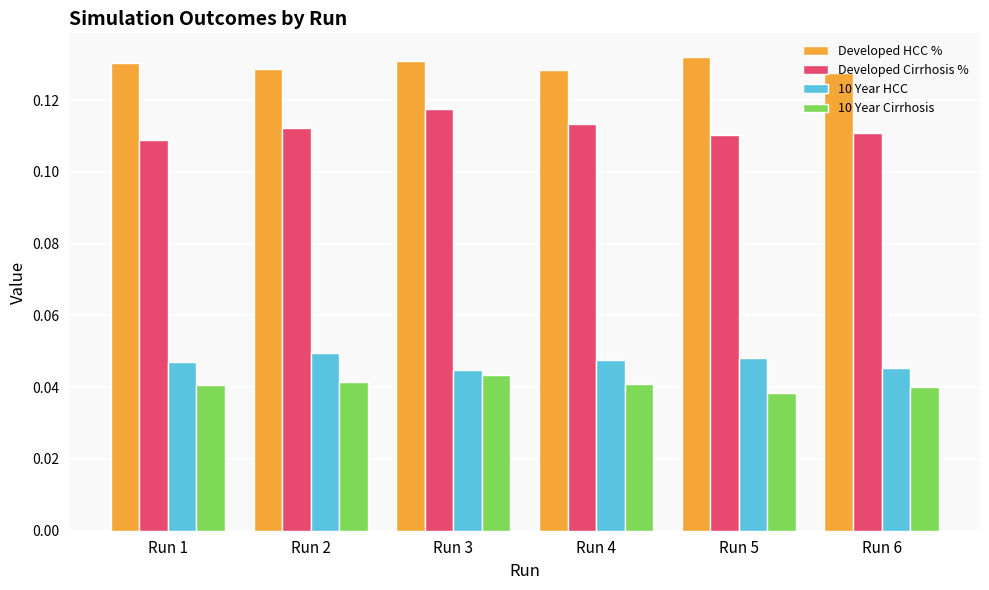

At which label does Developed Cirrhosis % reach its peak?

Run 3